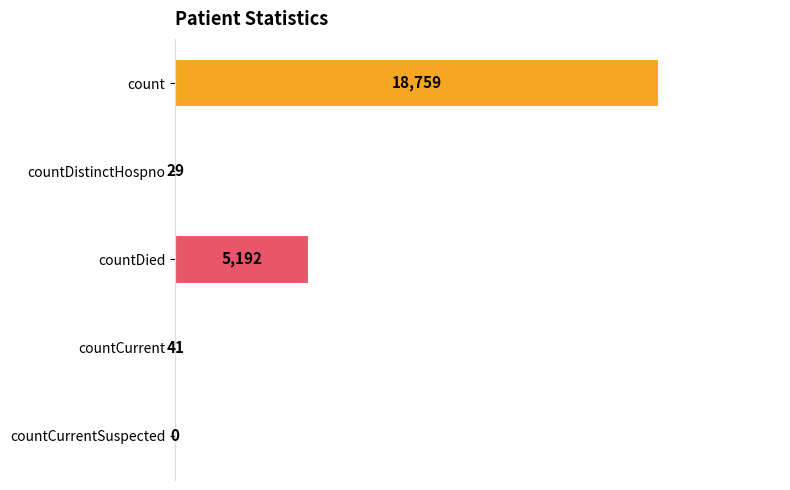

Reading bottom to top, extract all data points from this chart.

countCurrentSuspected=0	countCurrent=41	countDied=5192	countDistinctHospno=29	count=18759